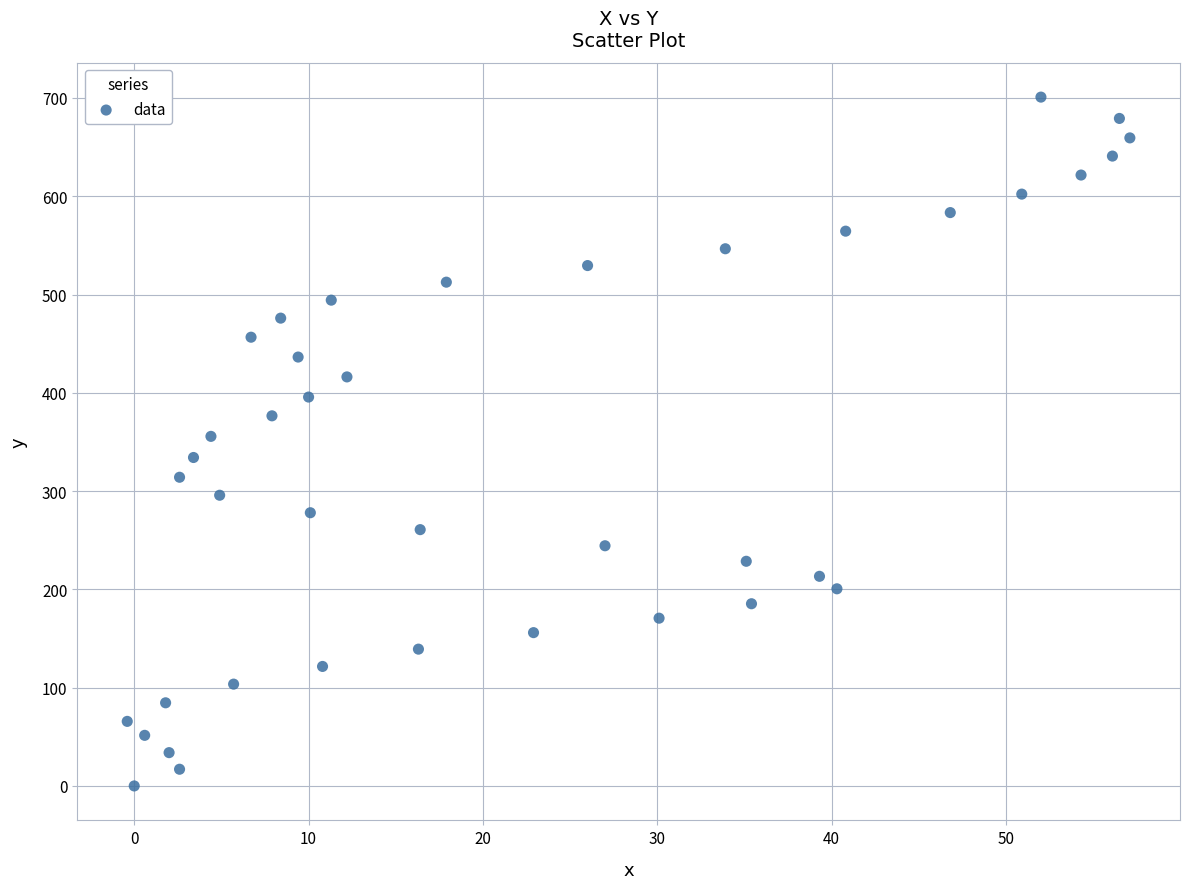

What is the range of Y values (max minus min)?

700.9